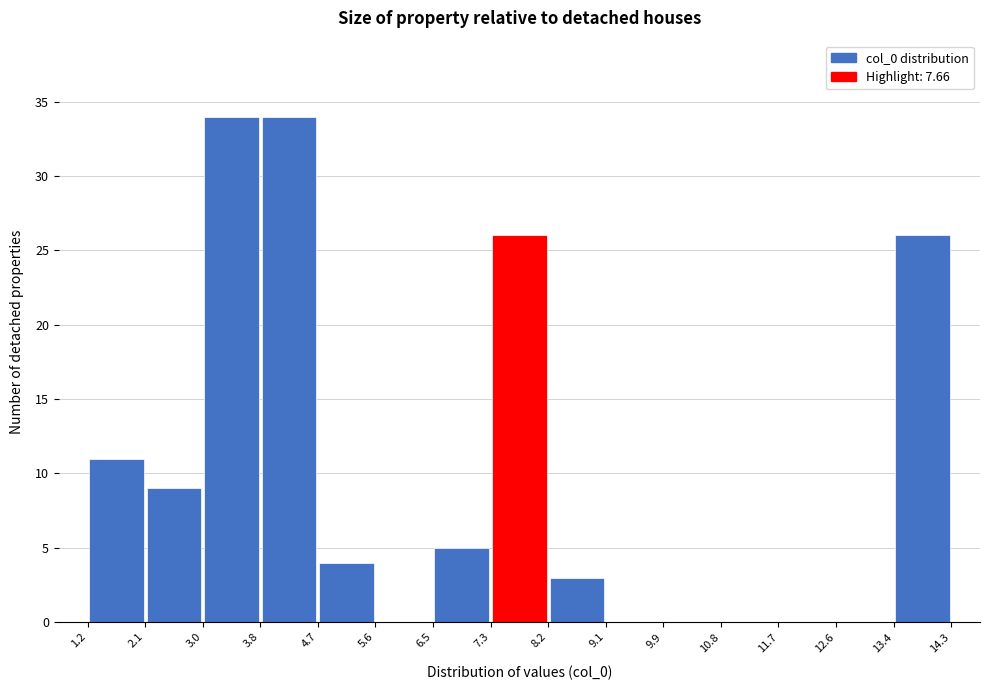

Reading left to right, transcribe this chart: for each bar, give the range it covers on the x-axis and its height. The values are not printed on the chart, so give them approximately, as read against the axis.

1.2 to 2.1: 11
2.1 to 3.0: 9
3.0 to 3.8: 34
3.8 to 4.7: 34
4.7 to 5.6: 4
5.6 to 6.5: 0
6.5 to 7.3: 5
7.3 to 8.2: 26
8.2 to 9.1: 3
9.1 to 9.9: 0
9.9 to 10.8: 0
10.8 to 11.7: 0
11.7 to 12.6: 0
12.6 to 13.4: 0
13.4 to 14.3: 26